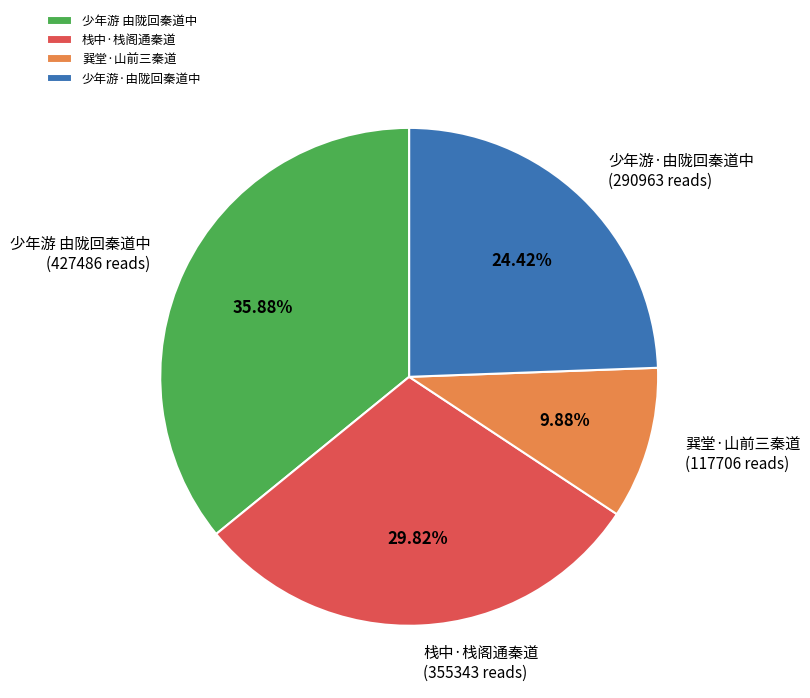

To the nearest percent, what portion does 栈中·栈阁通秦道 represent?

30%